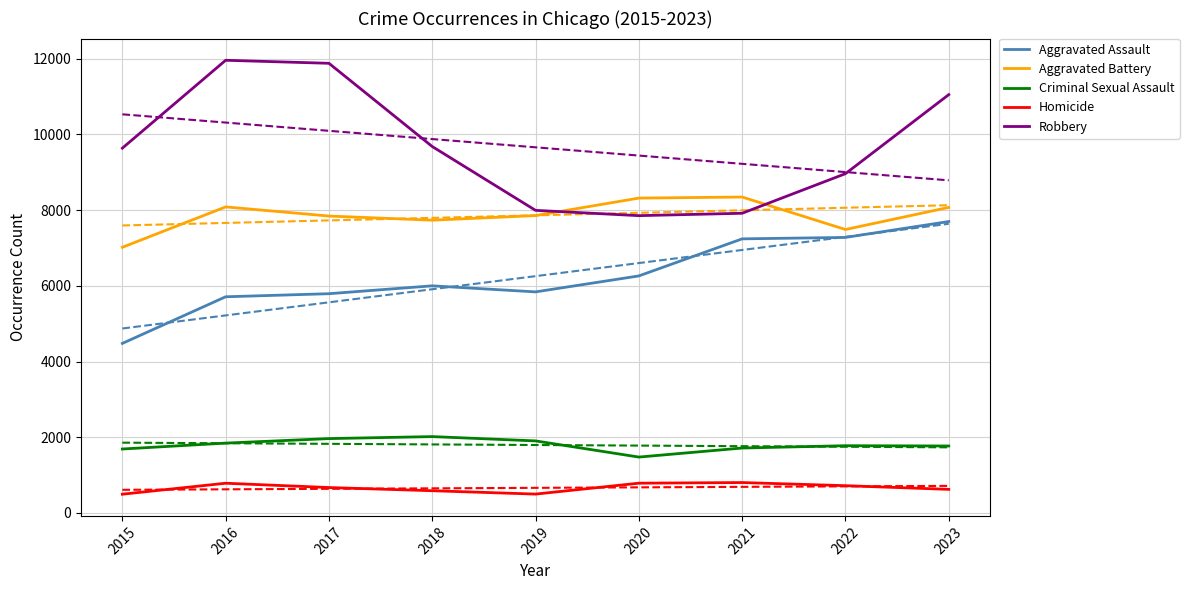

Reading right to left, transcribe all the data shown in this chart.

Aggravated Assault: 7700	7280	7242	6263	5841	6001	5793	5712	4480
Aggravated Battery: 8073	7489	8347	8319	7857	7735	7845	8086	7019
Criminal Sexual Assault: 1770	1777	1716	1477	1904	2018	1965	1846	1690
Homicide: 624	721	804	787	499	588	672	786	496
Robbery: 11052	8964	7918	7855	7995	9681	11880	11960	9638